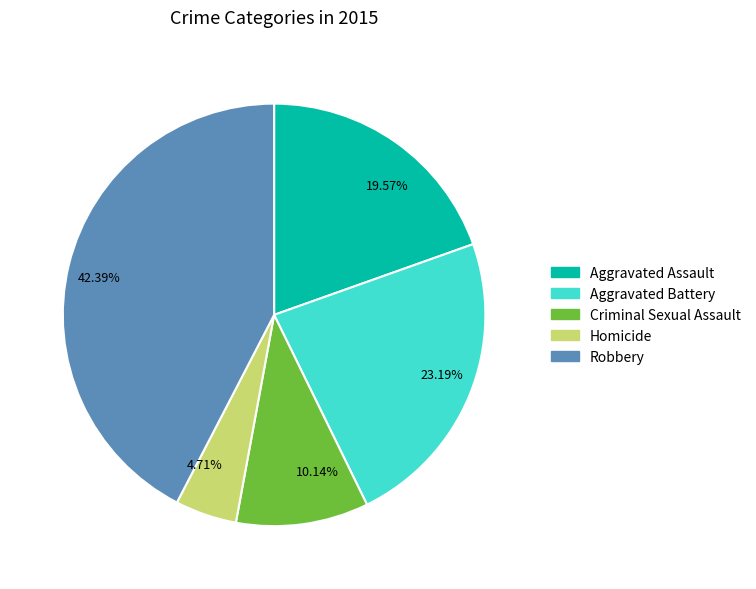

Is it true that Robbery is 36% of the pie?

False